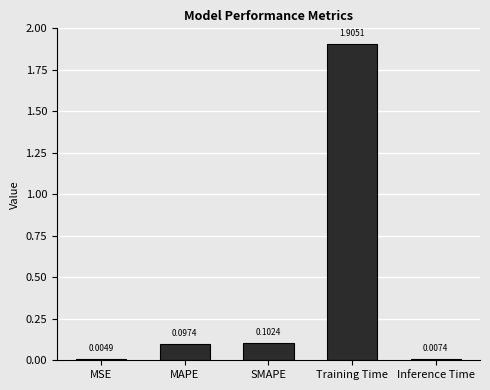

What is the sum of all values?

2.1